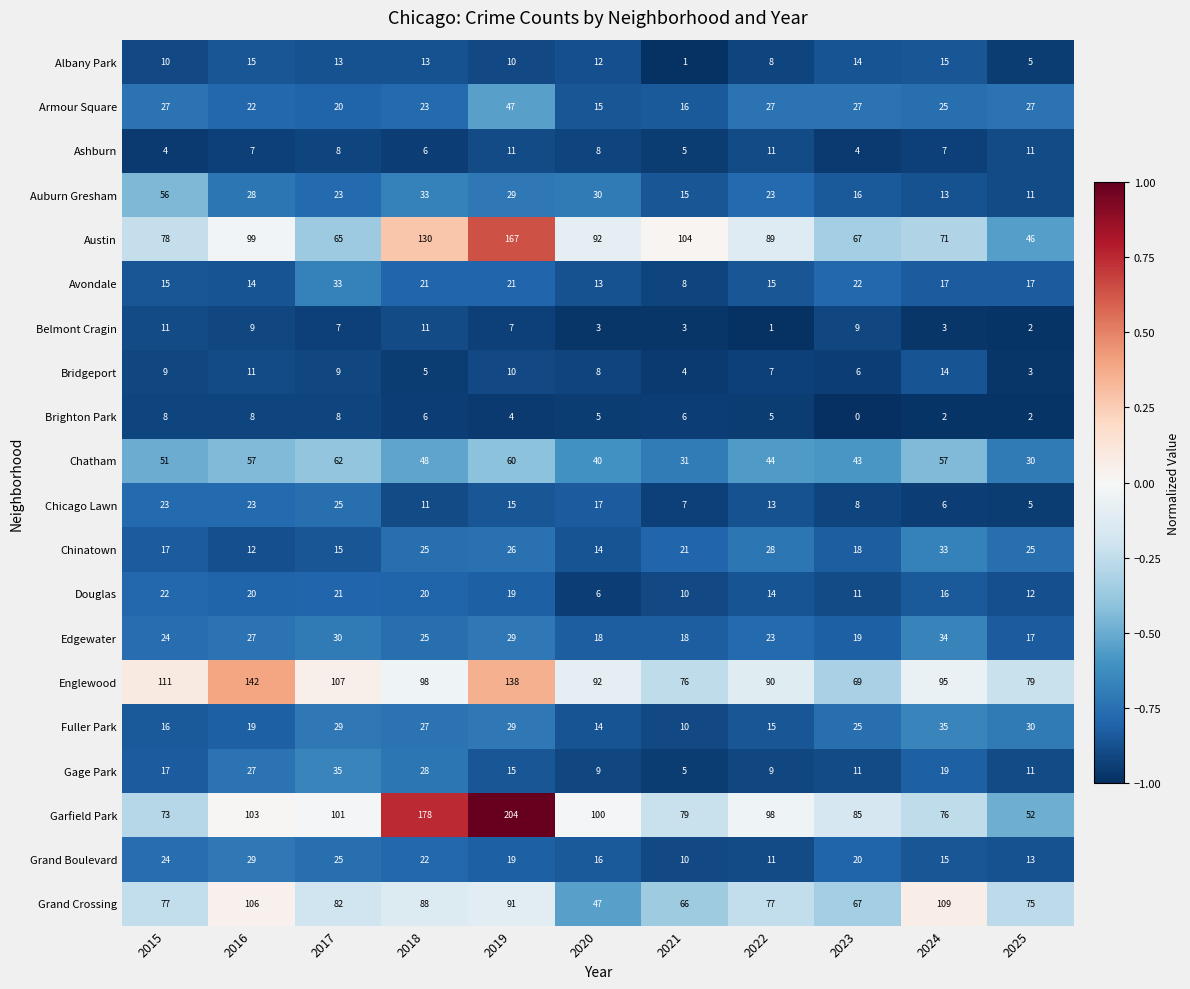

Which label corresponds to the smallest value in the chart?

2023